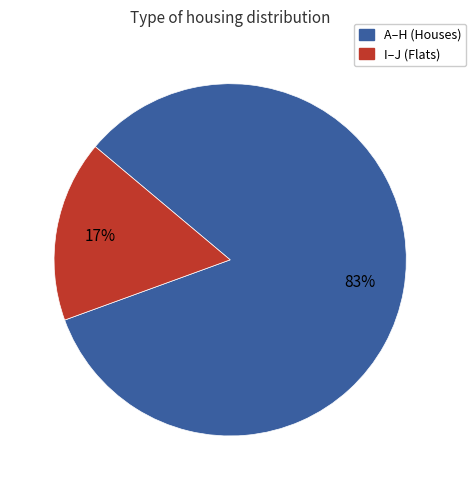

Does any single category account for the majority?

Yes